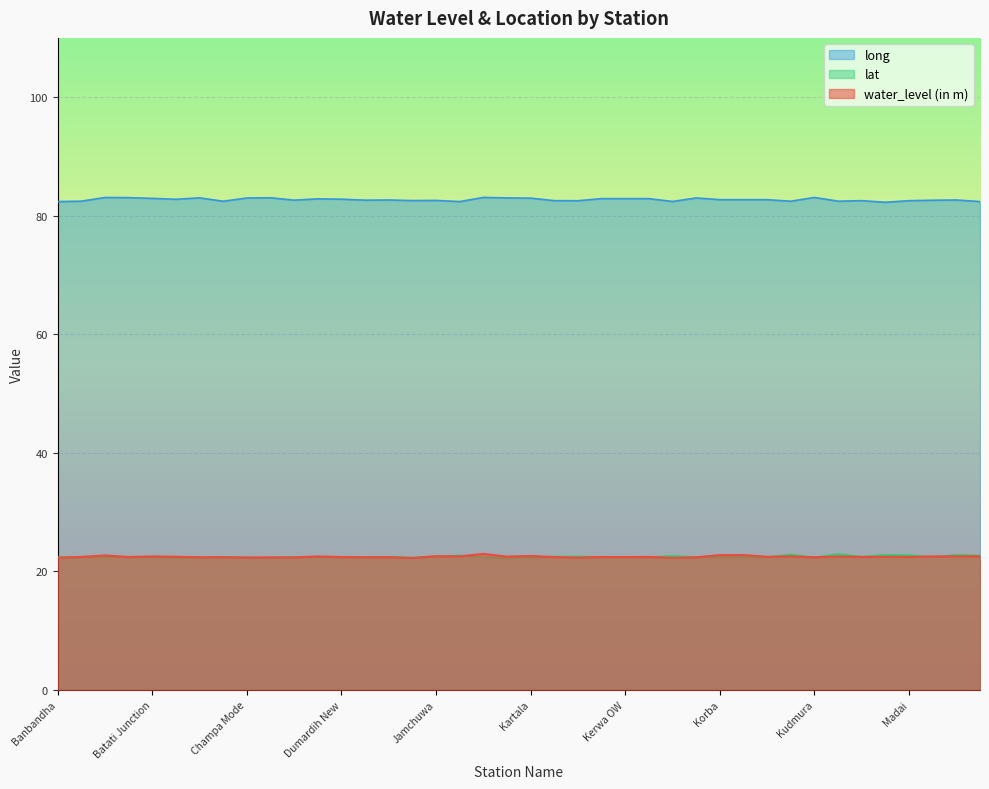

What is the value of the lat point at the 38th from the left?

22.4